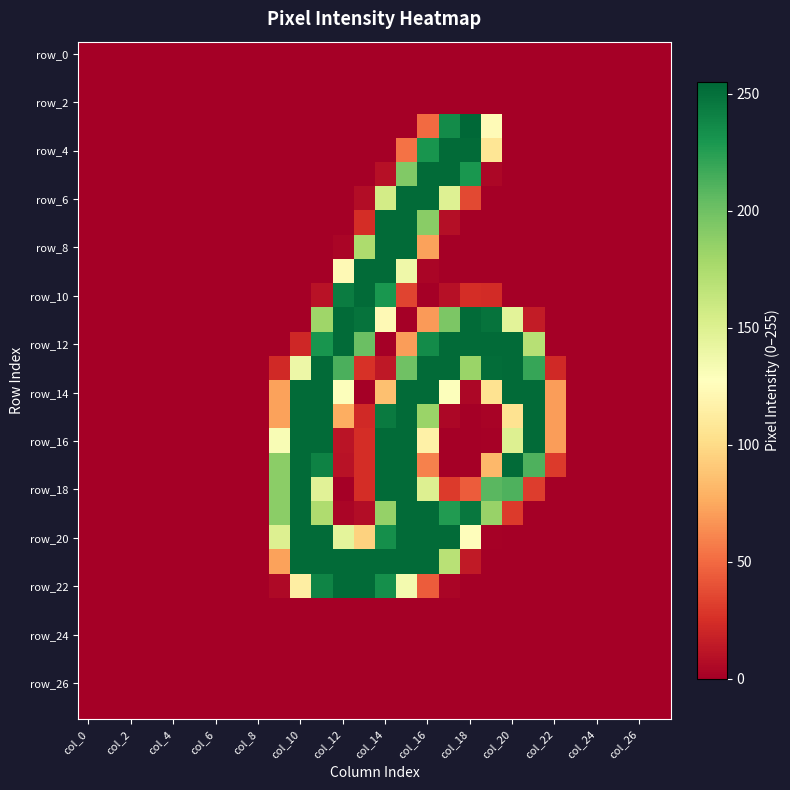

At how many categories does at least one series exceed 144?

13